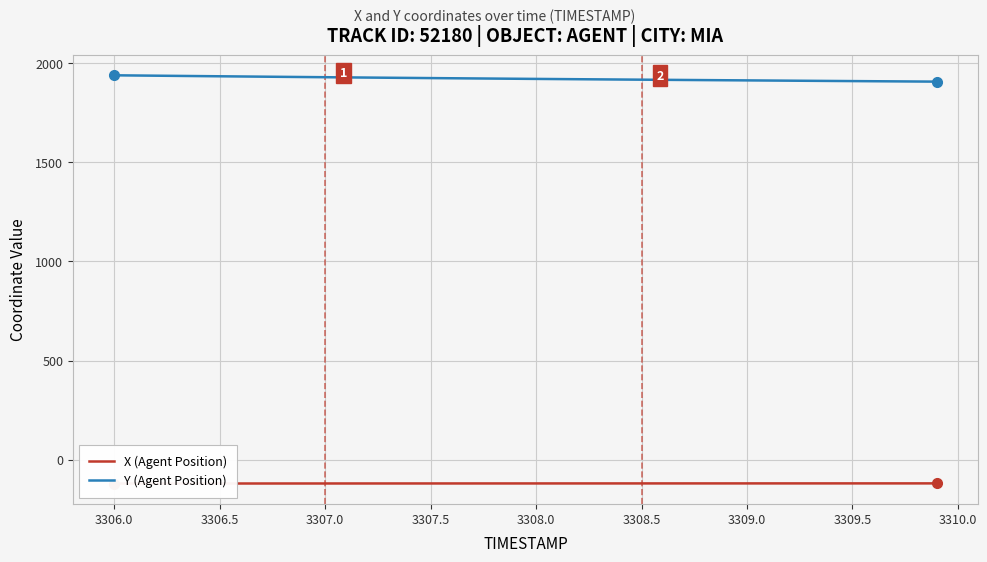

At which label does Y (Agent Position) first exceed 1920?

3306.0